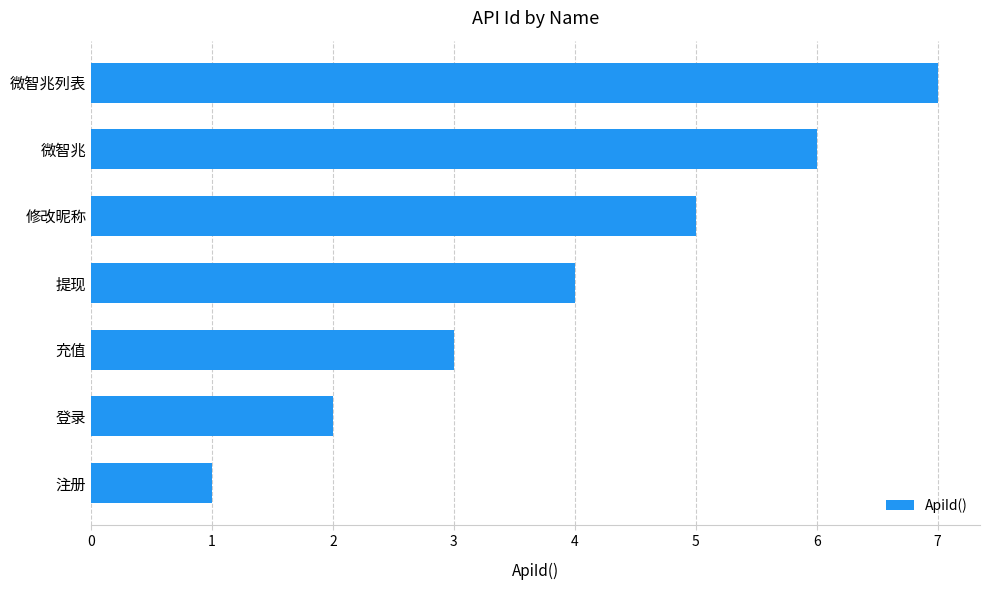

Which label corresponds to the largest value in the chart?

微智兆列表